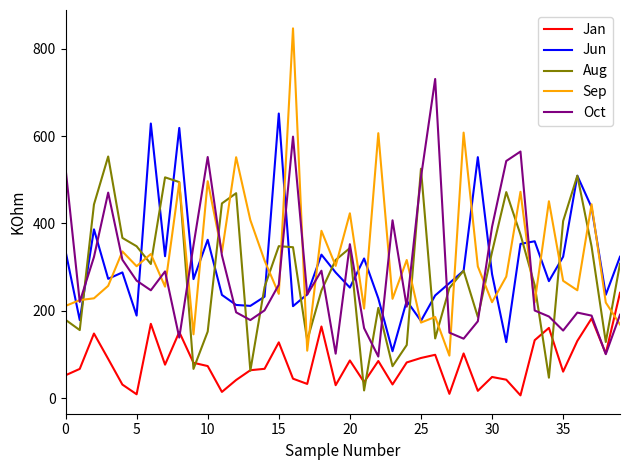

What is the minimum value for Oct?

95.1